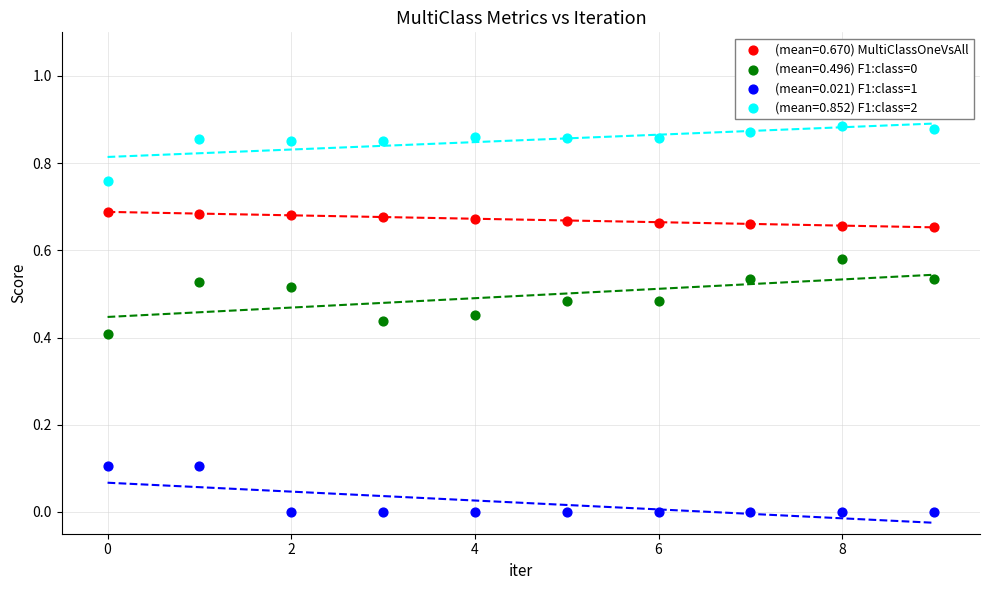

Which series contains the lowest Y value?

(mean=0.021) F1:class=1